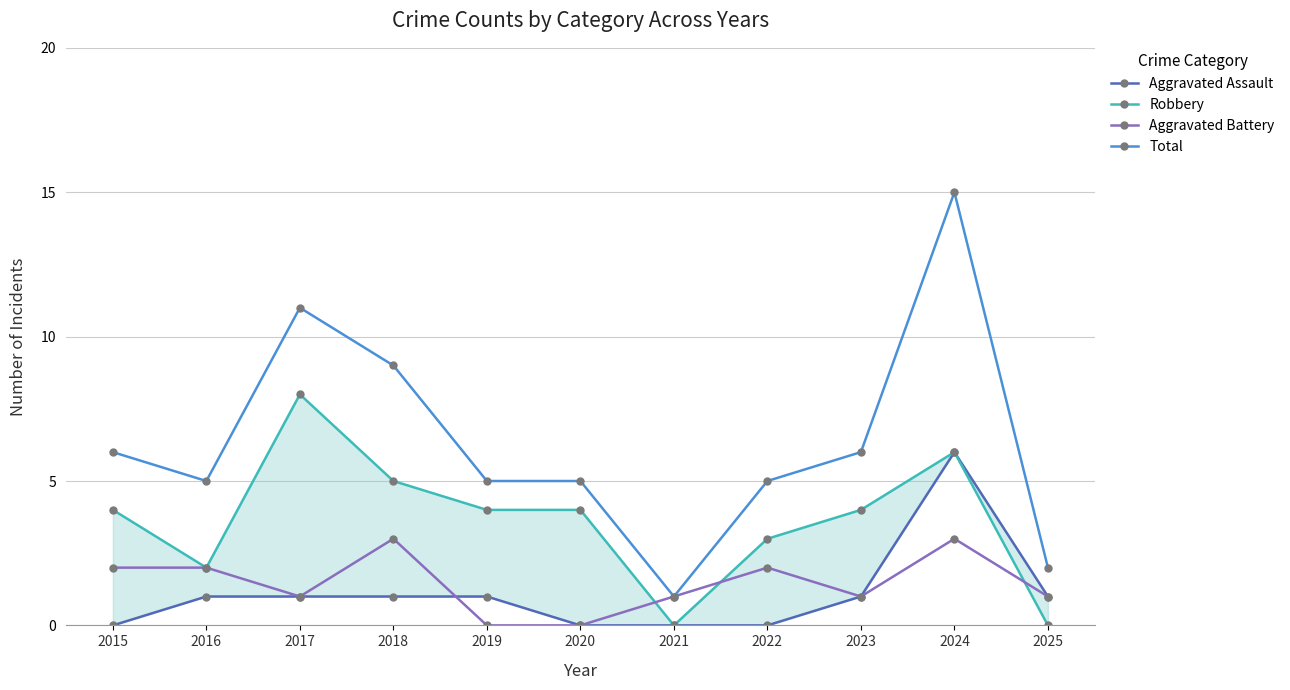

At 2018, list the series in order from largest to smallest.

Total, Robbery, Aggravated Battery, Aggravated Assault